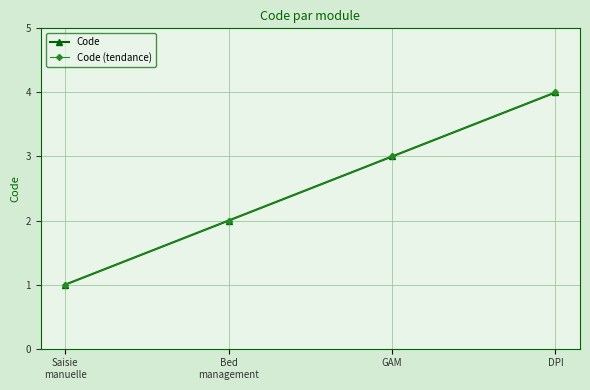

Does the chart have visible grid lines?

Yes